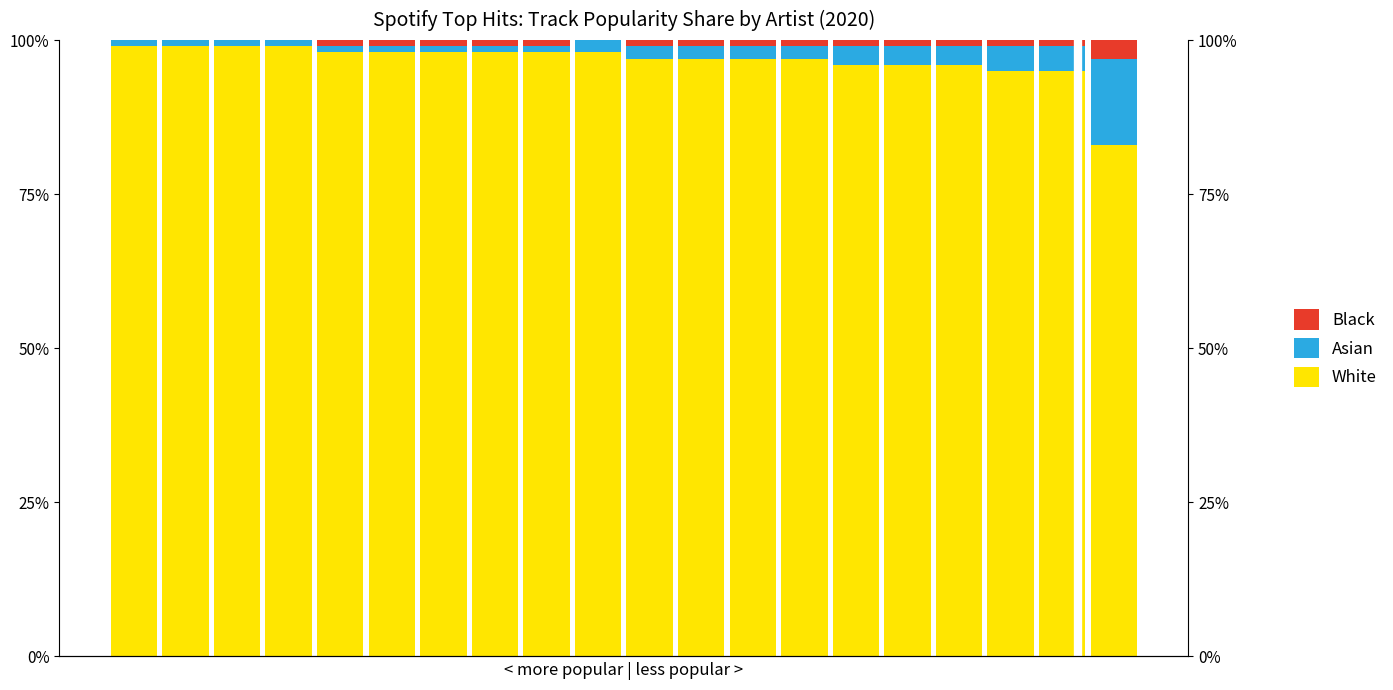

Reading right to left, transcribe all the data shown in this chart.

White: 19=83	18=95	17=95	16=96	15=96	14=96	13=97	12=97	11=97	10=97	9=98	8=98	7=98	6=98	5=98	4=98	3=99	2=99	1=99	0=99
Asian: 19=14	18=4	17=4	16=3	15=3	14=3	13=2	12=2	11=2	10=2	9=2	8=1	7=1	6=1	5=1	4=1	3=1	2=1	1=1	0=1
Black: 19=3	18=1	17=1	16=1	15=1	14=1	13=1	12=1	11=1	10=1	9=0	8=1	7=1	6=1	5=1	4=1	3=0	2=0	1=0	0=0